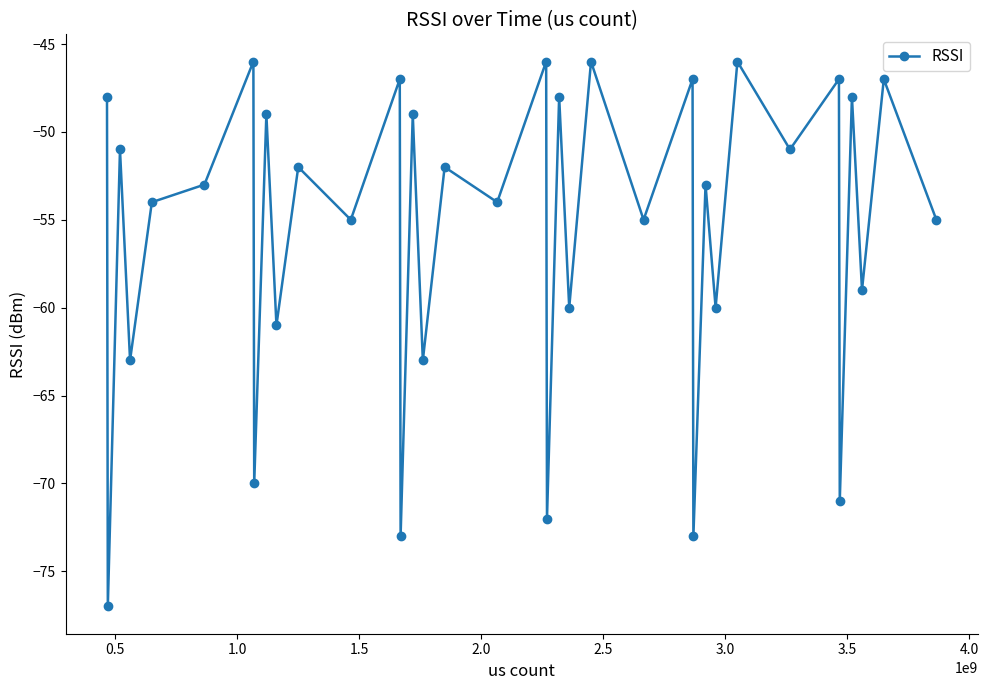

What is the value of the 8th point from the left?

-70